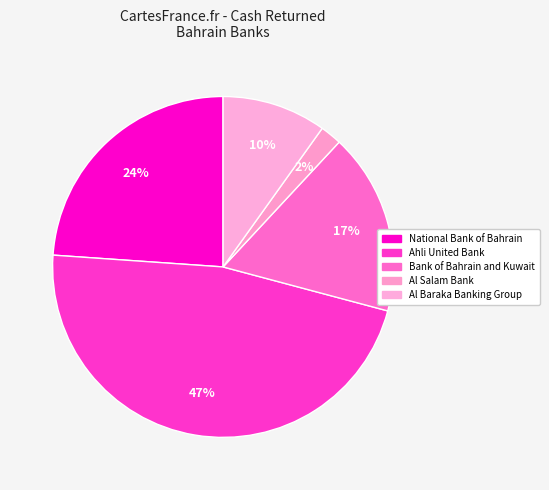

Rank the categories by value from lowest to highest.

Al Salam Bank, Al Baraka Banking Group, Bank of Bahrain and Kuwait, National Bank of Bahrain, Ahli United Bank